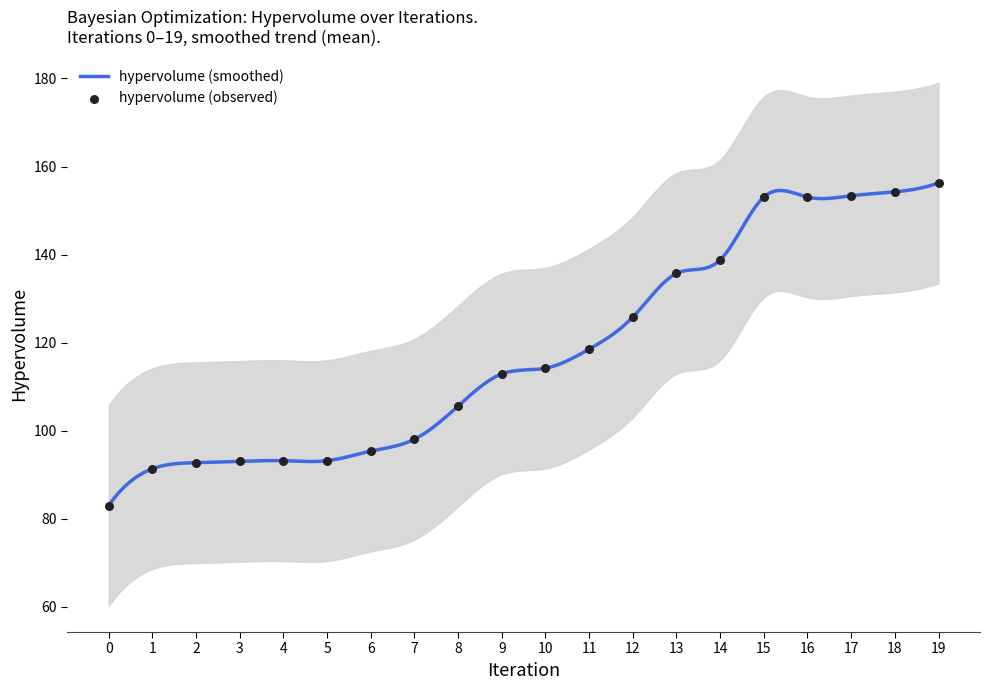

What is the change in value from 7 to 14?

+40.7